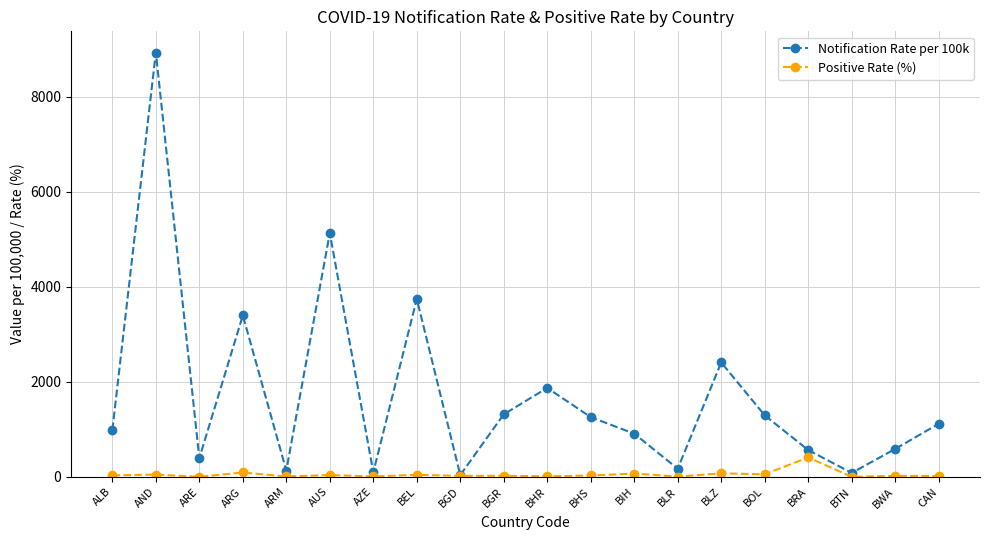

Where does the Positive Rate (%) series first go above 29?

ALB